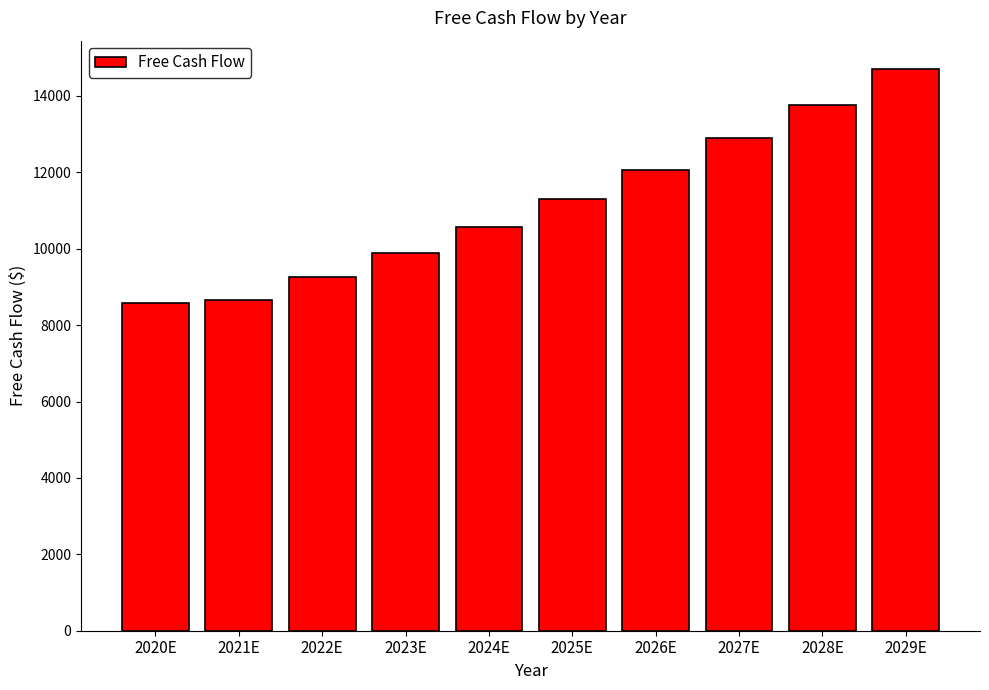

What is the sum of the values at 2025E and 2028E?

25059